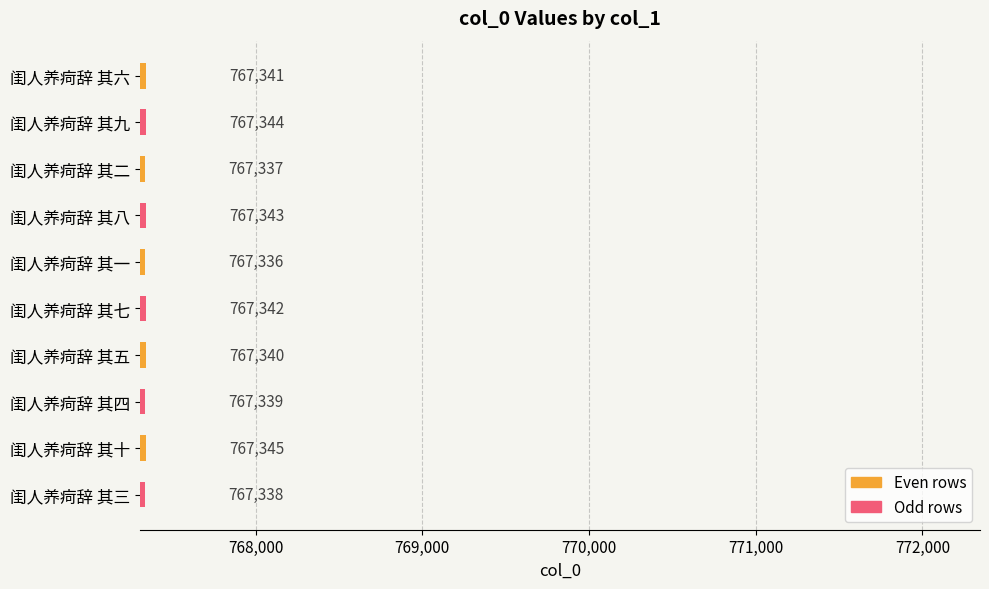

Does the chart contain any negative values?

No